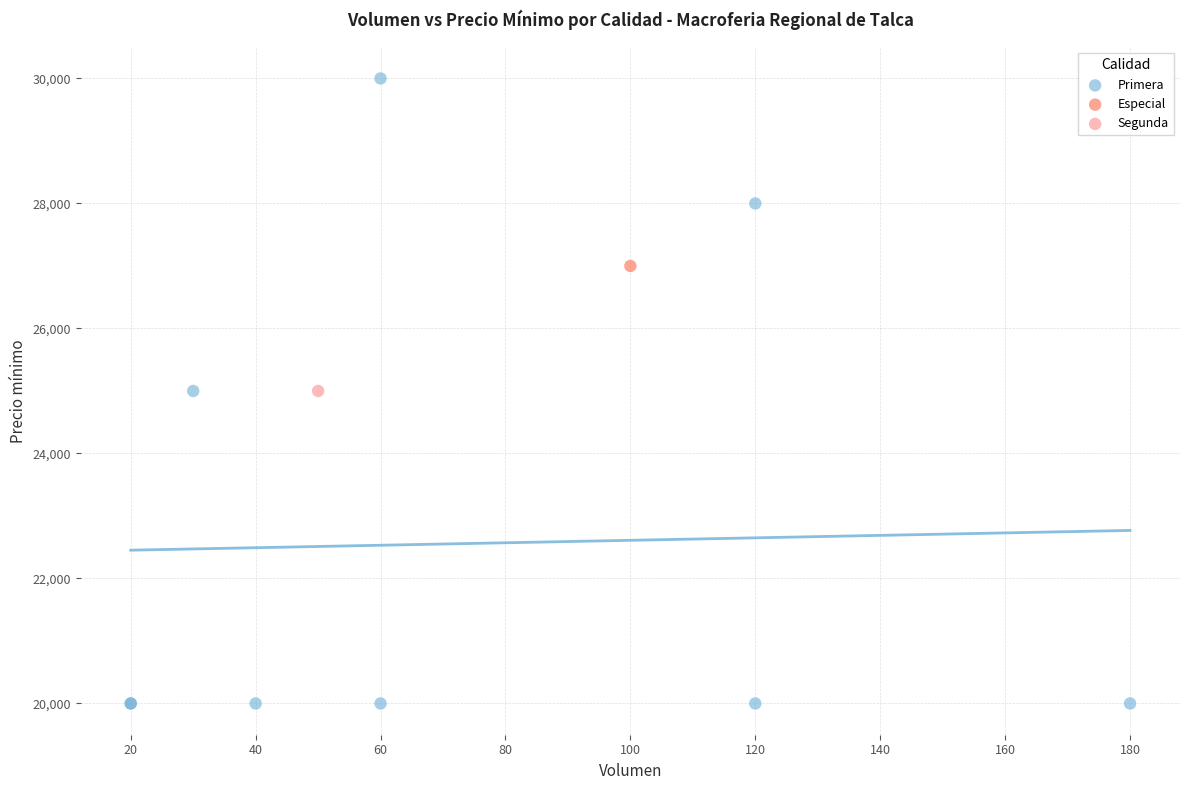

What are all the series names shown in the legend?

Primera, Especial, Segunda